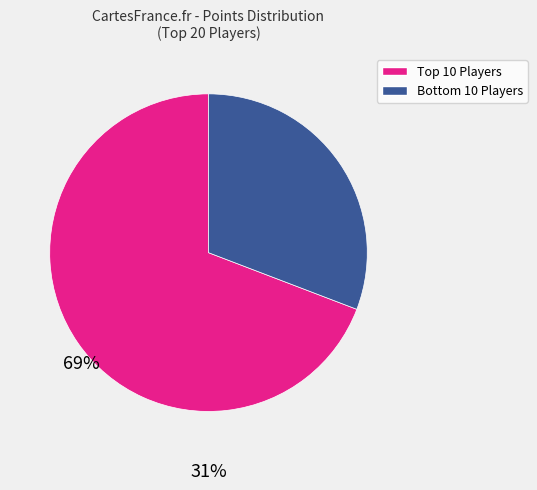

Is there a majority slice in this chart?

Yes